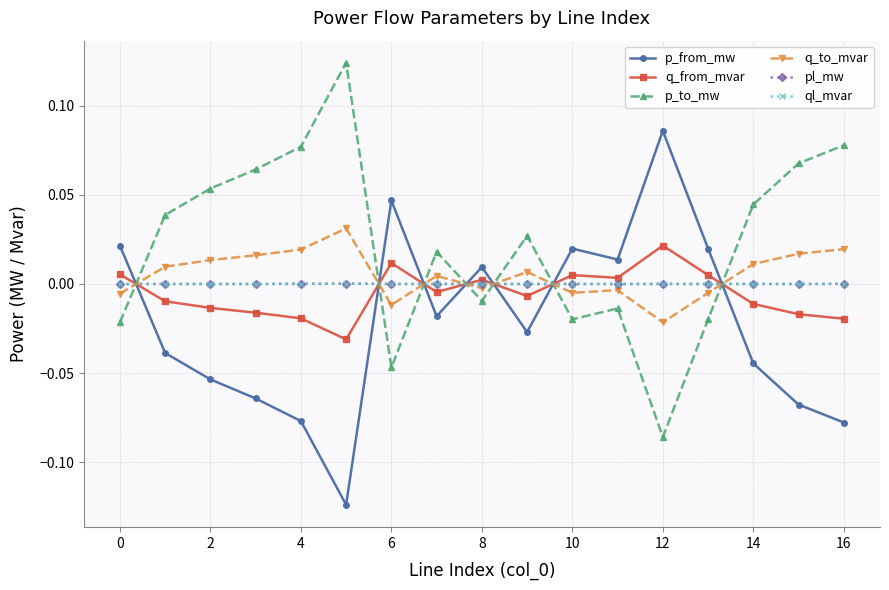

How many intersections are there between p_from_mw and pl_mw?

7